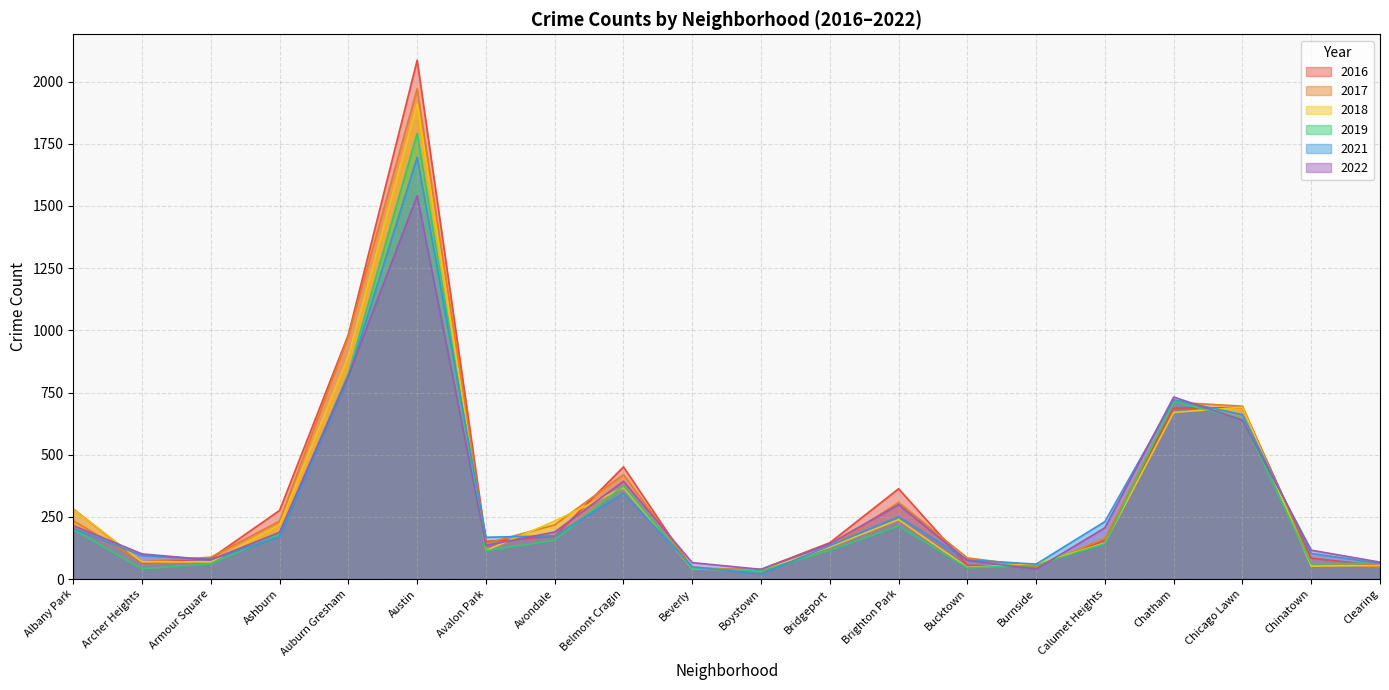

What is the highest value of the 2016 series?

2086